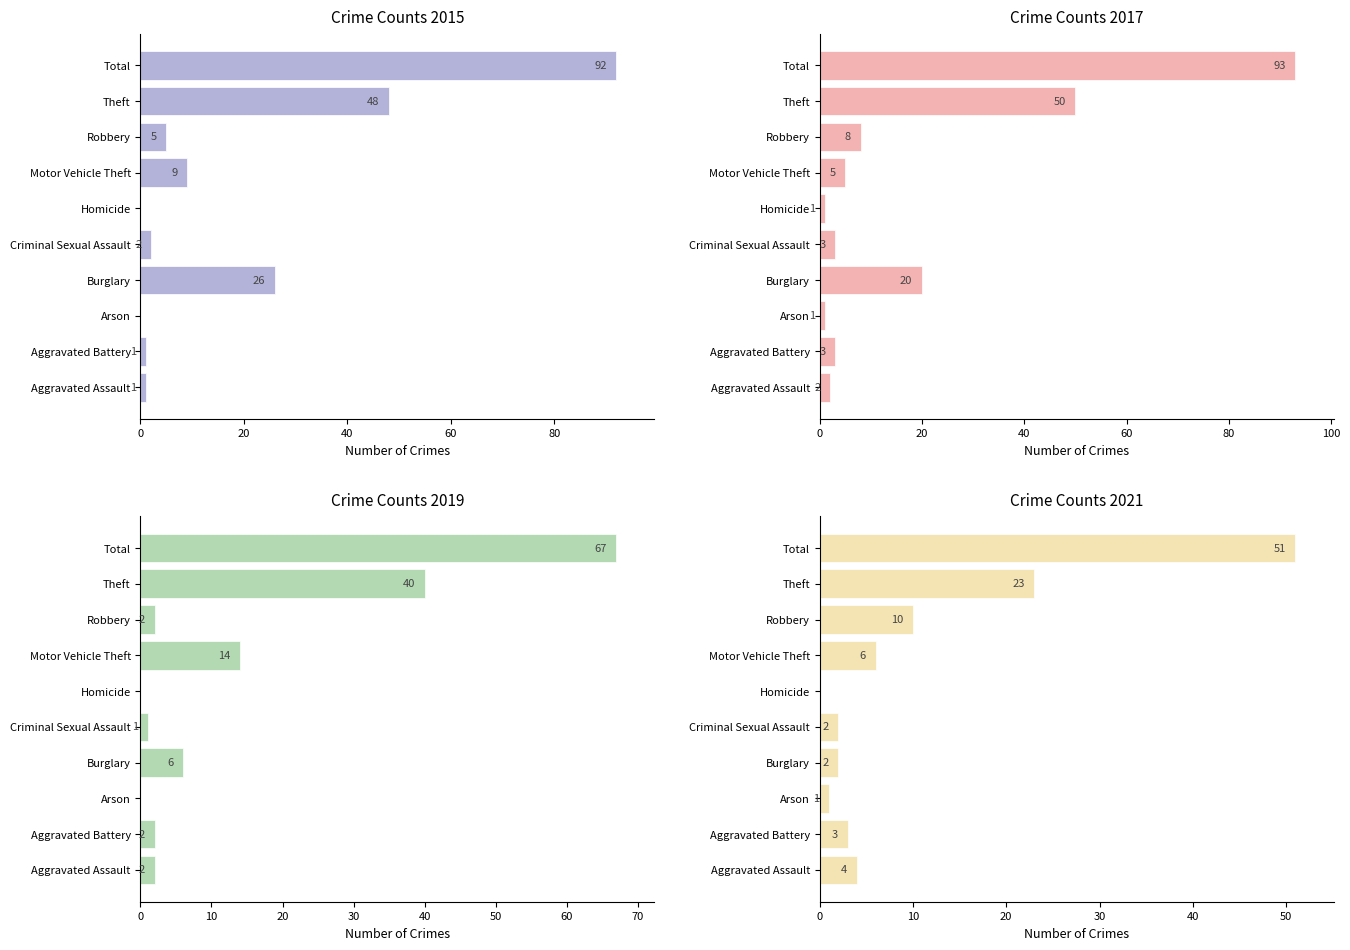

Reading left to right, extract all data points from this chart.

2015: Aggravated Assault=1	Aggravated Battery=1	Arson=0	Burglary=26	Criminal Sexual Assault=2	Homicide=0	Motor Vehicle Theft=9	Robbery=5	Theft=48	Total=92
2017: Aggravated Assault=2	Aggravated Battery=3	Arson=1	Burglary=20	Criminal Sexual Assault=3	Homicide=1	Motor Vehicle Theft=5	Robbery=8	Theft=50	Total=93
2019: Aggravated Assault=2	Aggravated Battery=2	Arson=0	Burglary=6	Criminal Sexual Assault=1	Homicide=0	Motor Vehicle Theft=14	Robbery=2	Theft=40	Total=67
2021: Aggravated Assault=4	Aggravated Battery=3	Arson=1	Burglary=2	Criminal Sexual Assault=2	Homicide=0	Motor Vehicle Theft=6	Robbery=10	Theft=23	Total=51